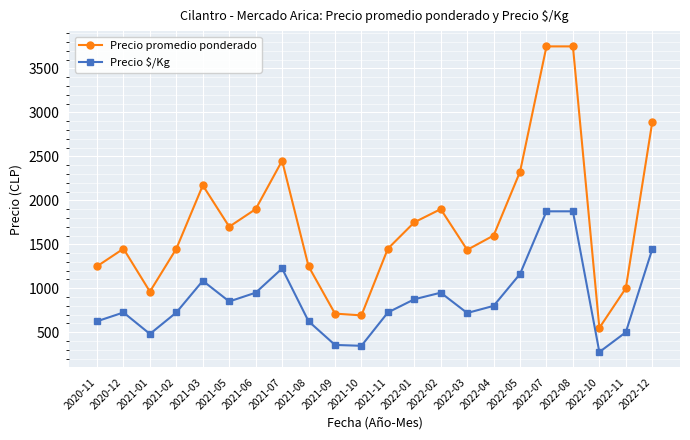

Count the number of data series in this chart.

2